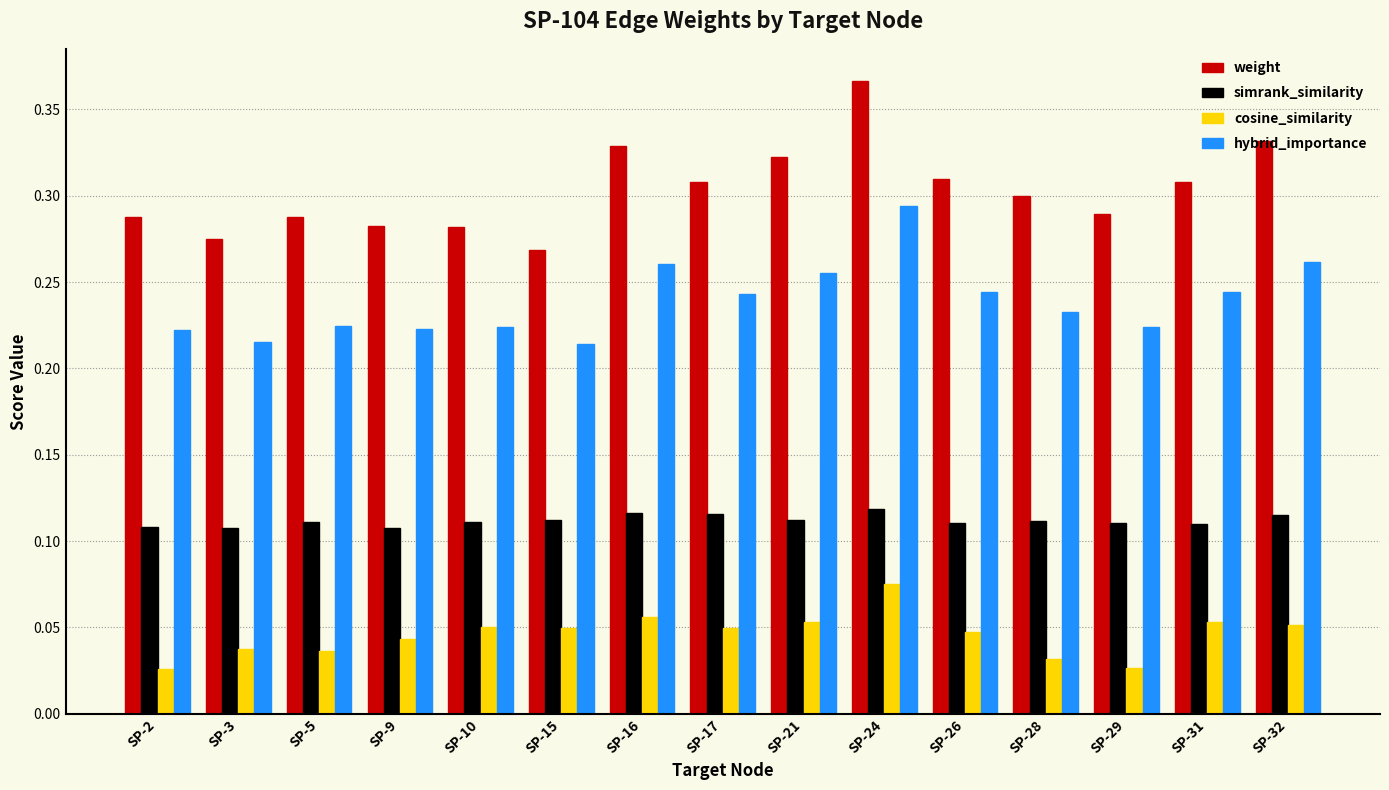

Does the chart contain any negative values?

No